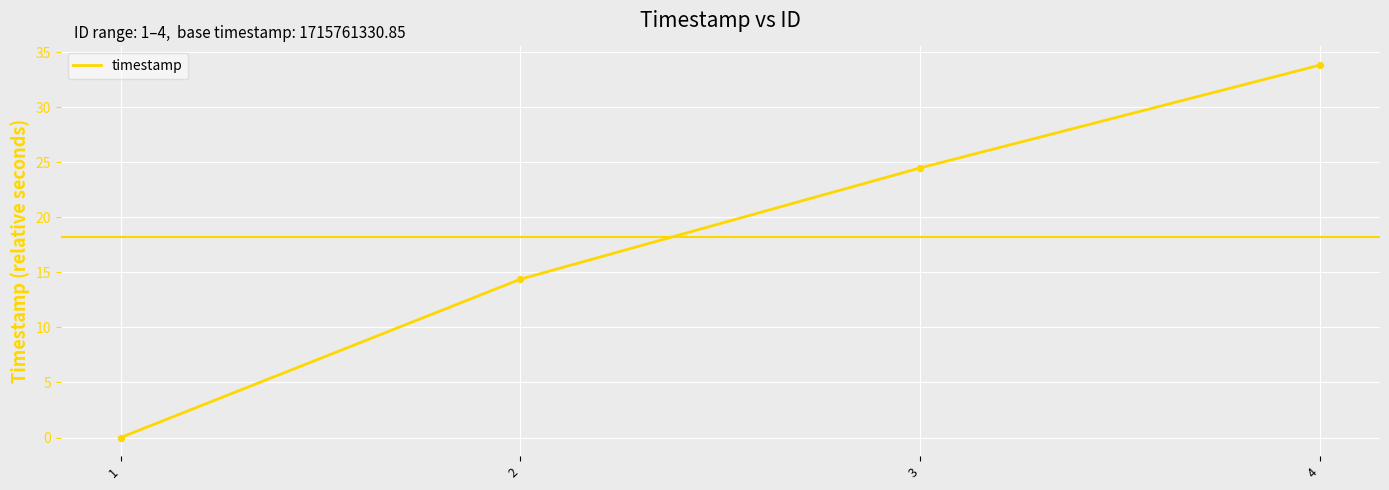

What is the ratio of the value at 2 to the value at 4?

0.4